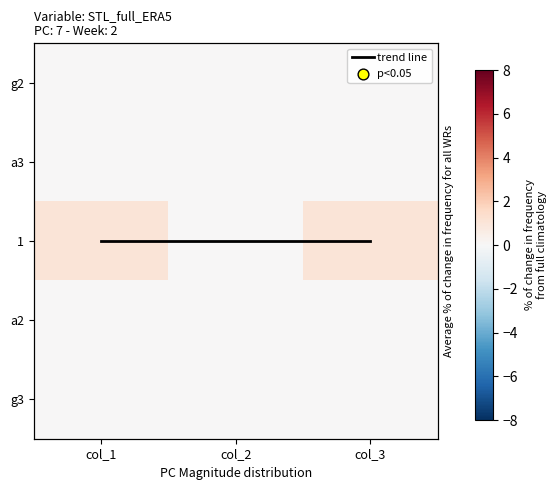

True or false: g3 has a value of 0 at col_3.

True